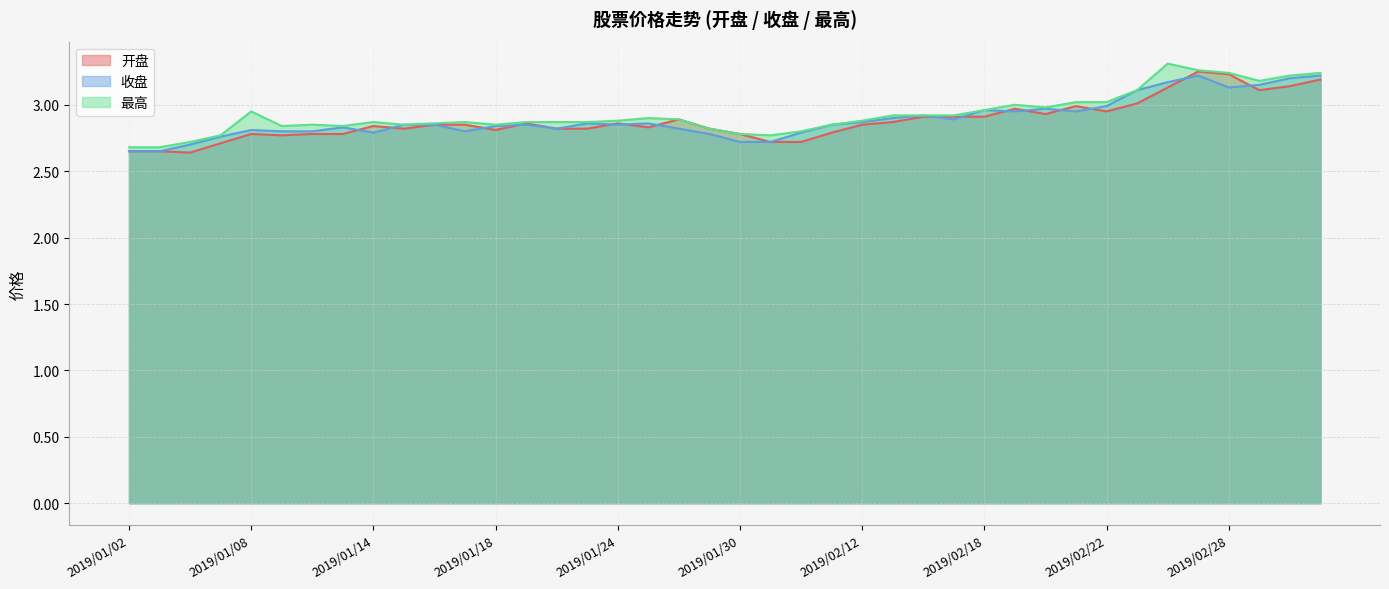

The 收盘 series shows 2.7 at 2019/01/30. True or false?

True